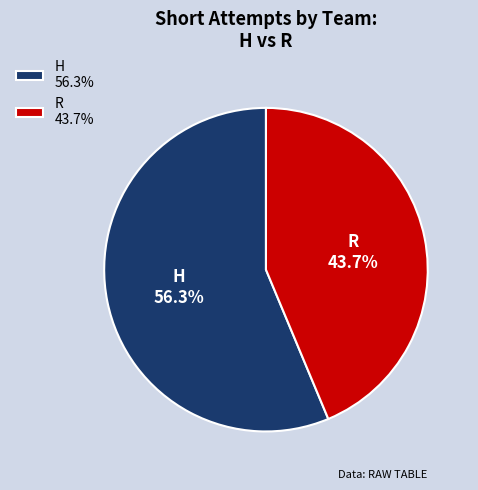

How many segments does this pie chart have?

2